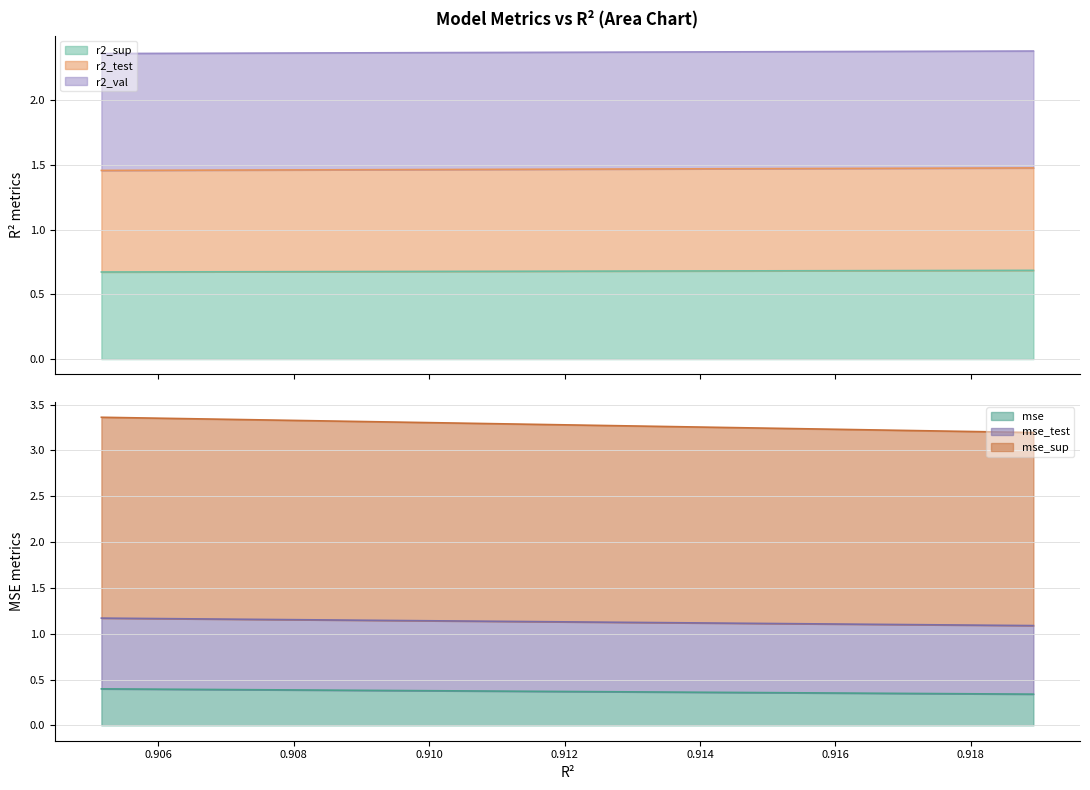

How many mse_test values are between 1 and 2?

10